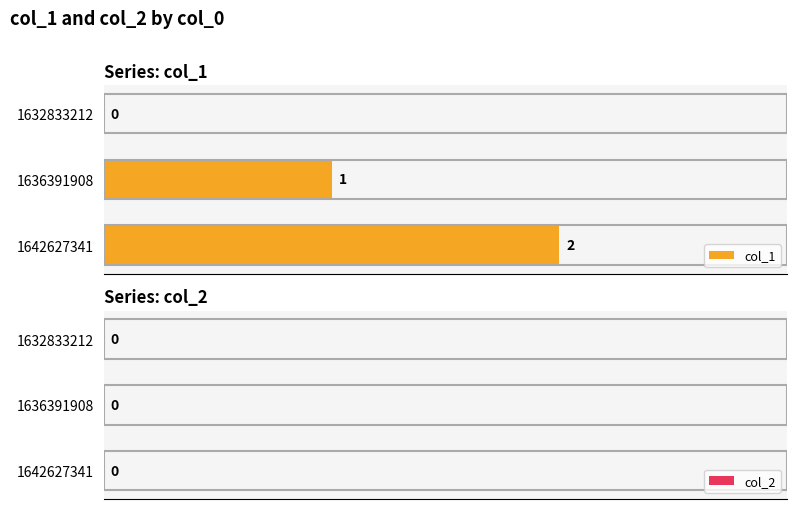

True or false: the data shows 0 at 1632833212.

True